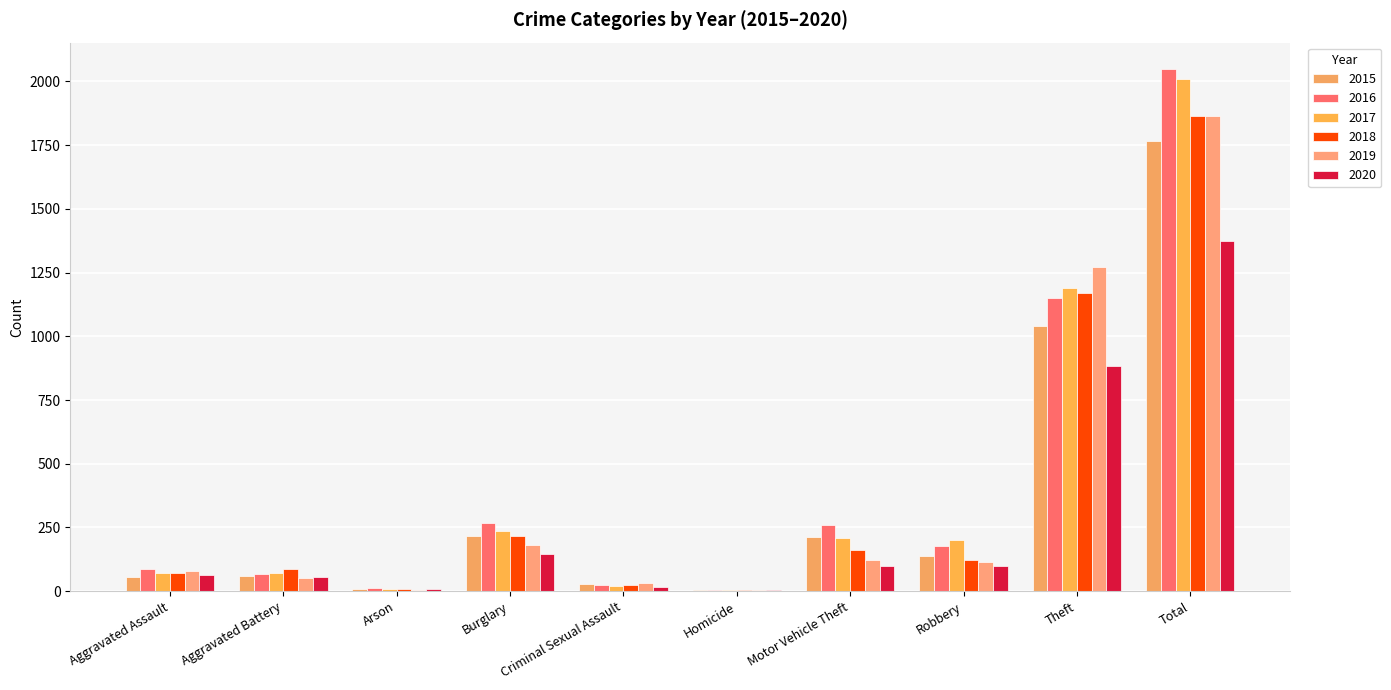

Count the number of data series in this chart.

6